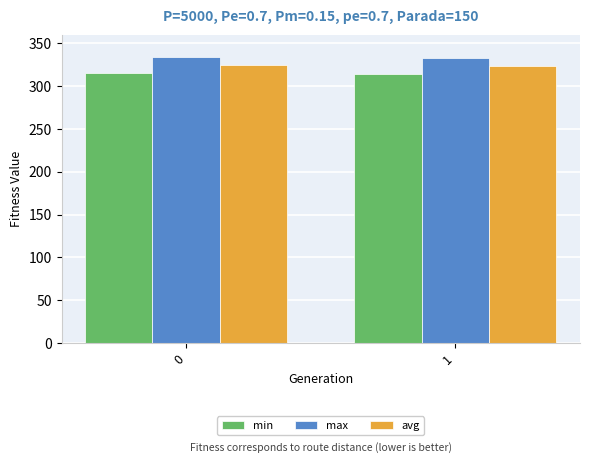

What is the maximum value shown in the chart?

333.5